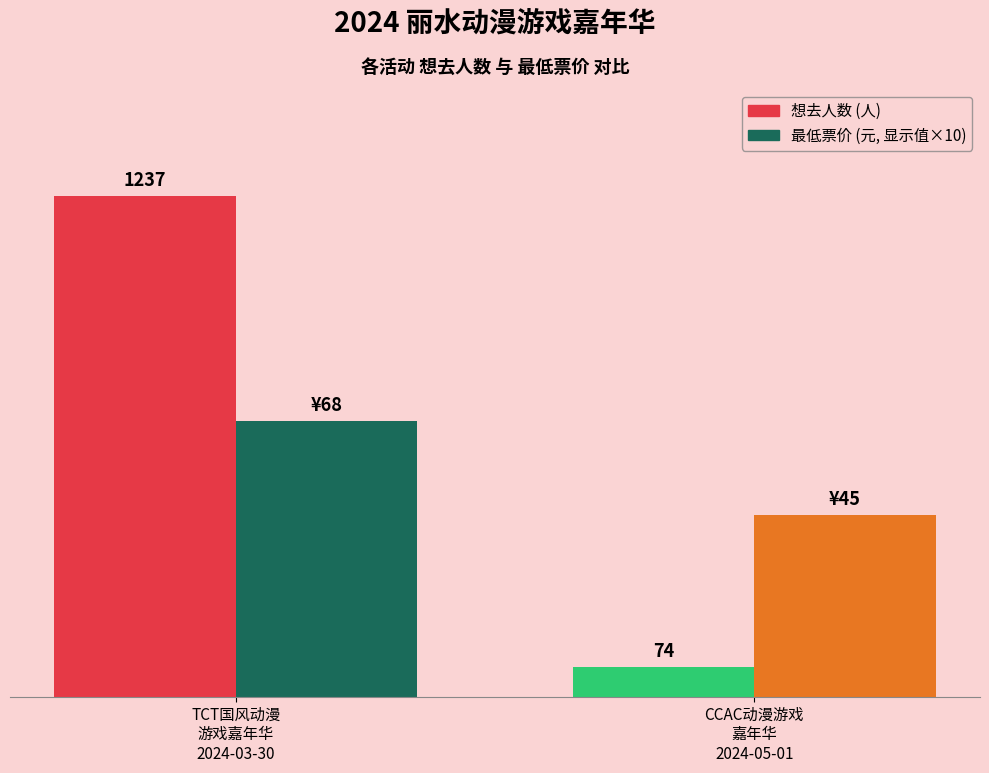

Does the chart contain any negative values?

No